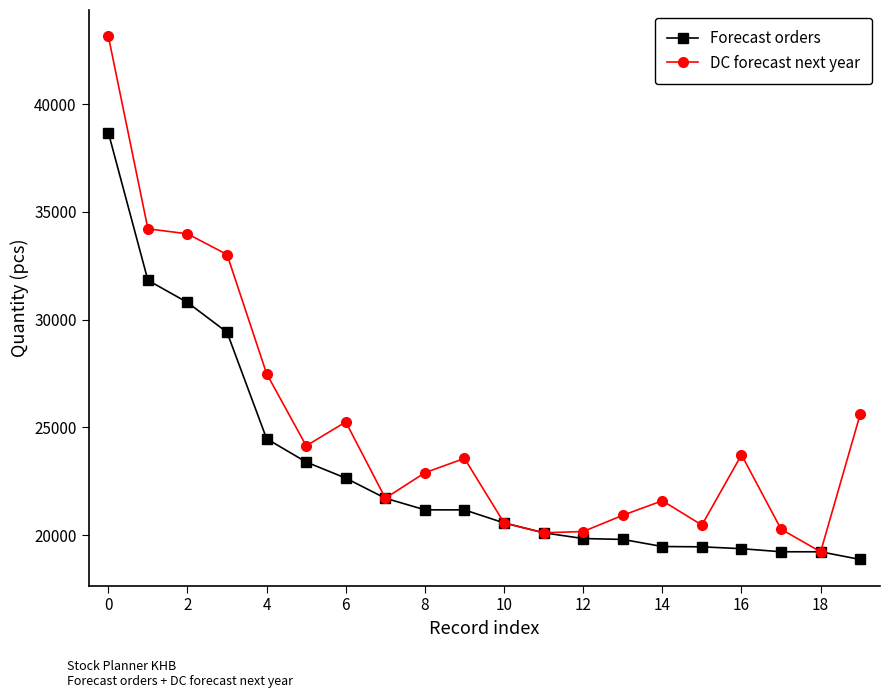

Which series has the widest spread of values?

DC forecast next year